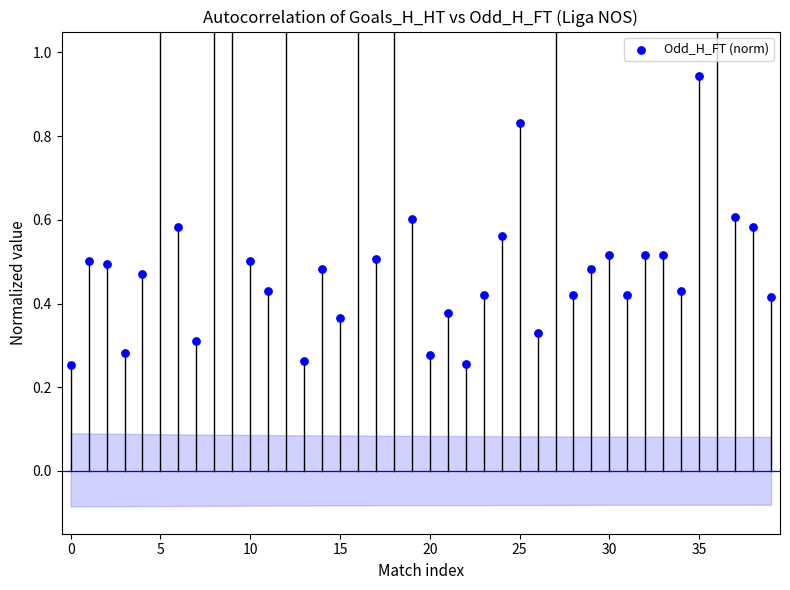

Which has a higher value, 16 or 13?

16